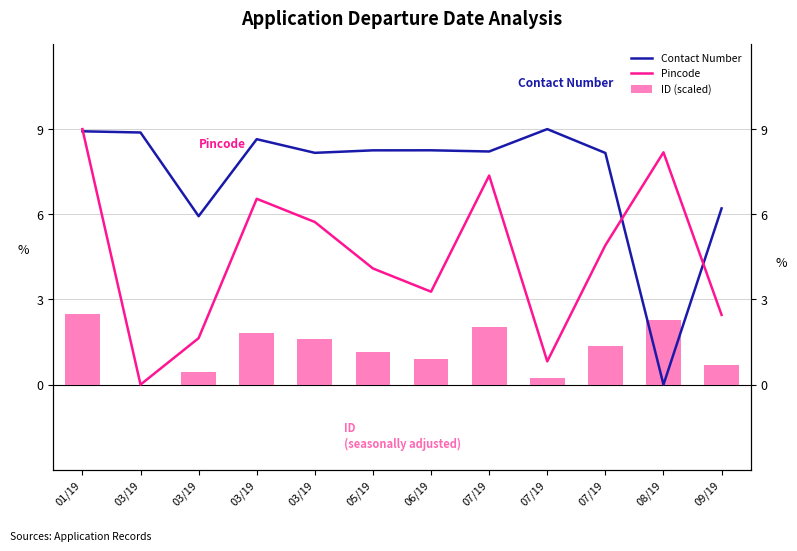

Which label corresponds to the largest value in the chart?

07/19